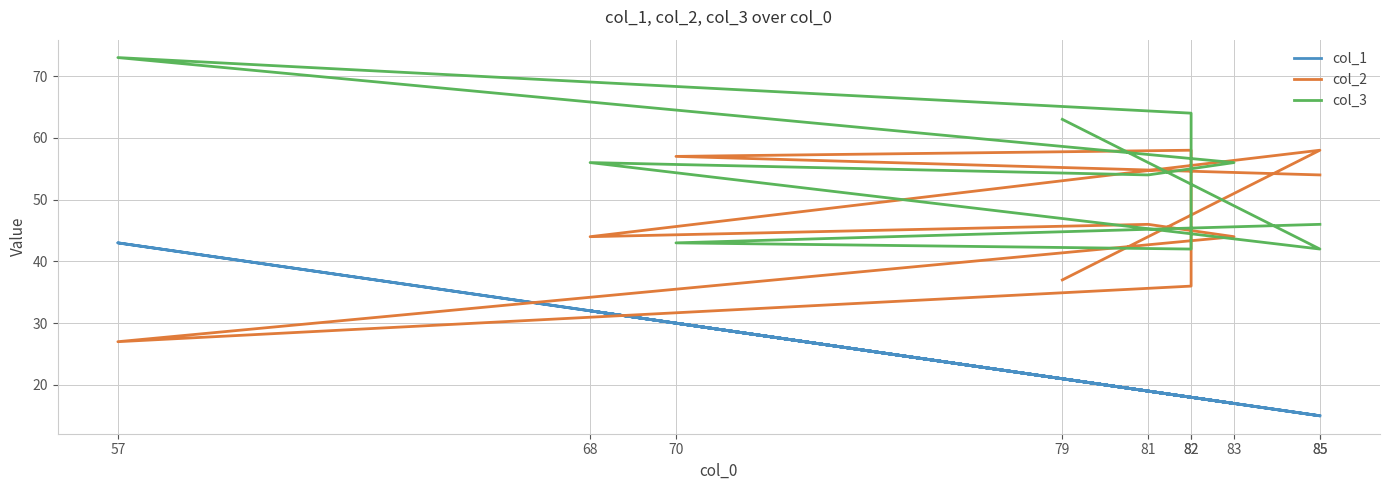

True or false: col_3 has more than 0 points higher than both neighbors.

True